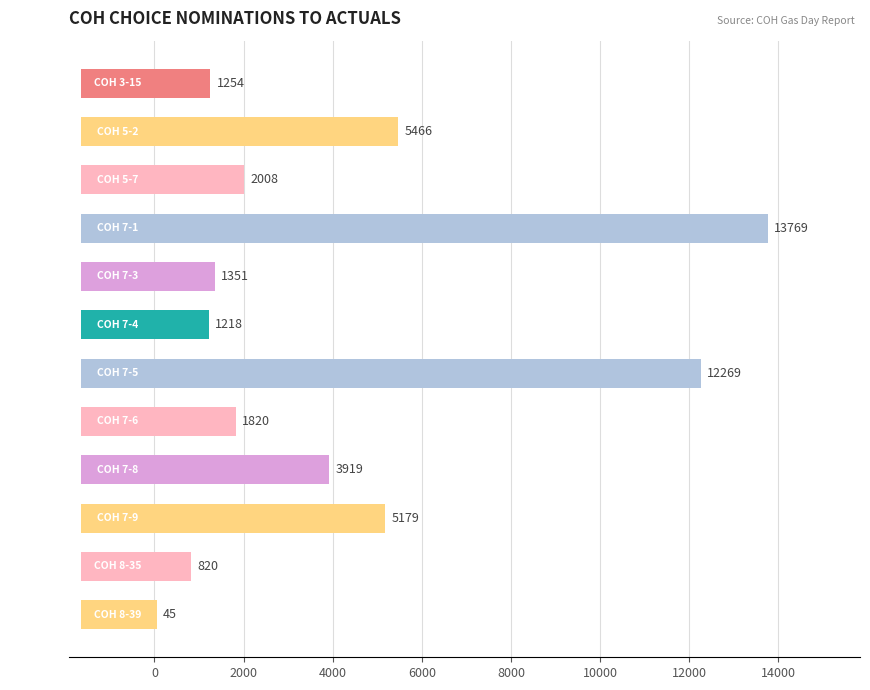

What is the difference between the maximum and minimum values?

13724